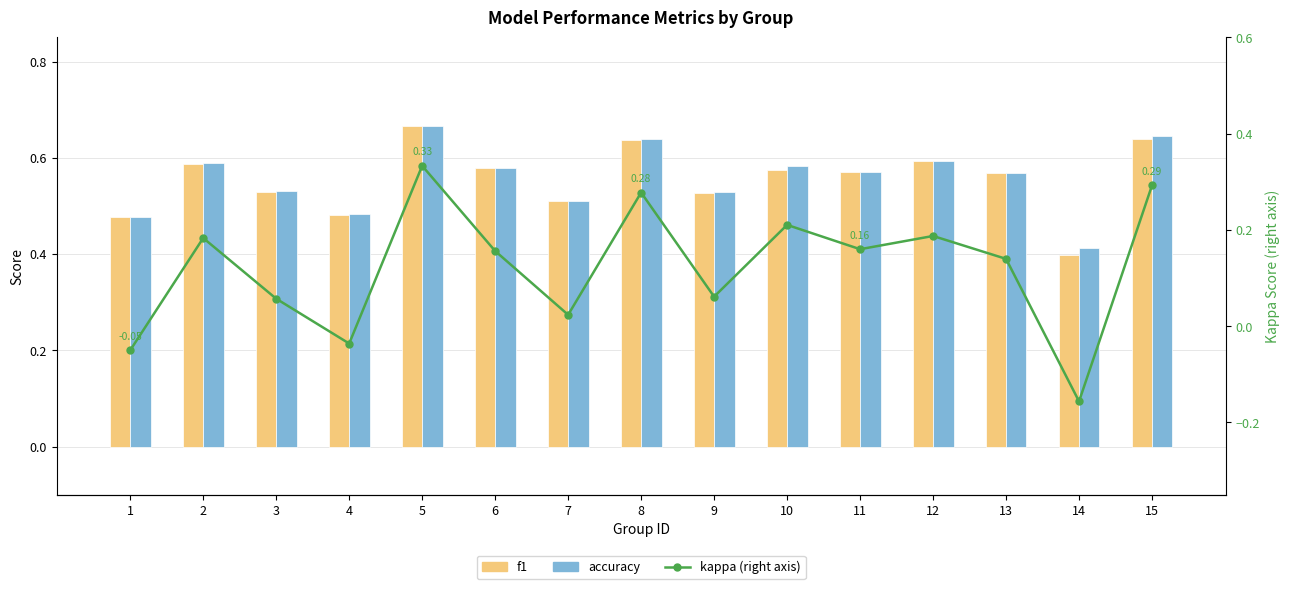

Reading right to left, transcribe all the data shown in this chart.

f1: 0.6	0.4	0.6	0.6	0.6	0.6	0.5	0.6	0.5	0.6	0.7	0.5	0.5	0.6	0.5
accuracy: 0.6	0.4	0.6	0.6	0.6	0.6	0.5	0.6	0.5	0.6	0.7	0.5	0.5	0.6	0.5
kappa (right axis): 0.3	-0.2	0.1	0.2	0.2	0.2	0.1	0.3	0.0	0.2	0.3	-0.0	0.1	0.2	-0.1